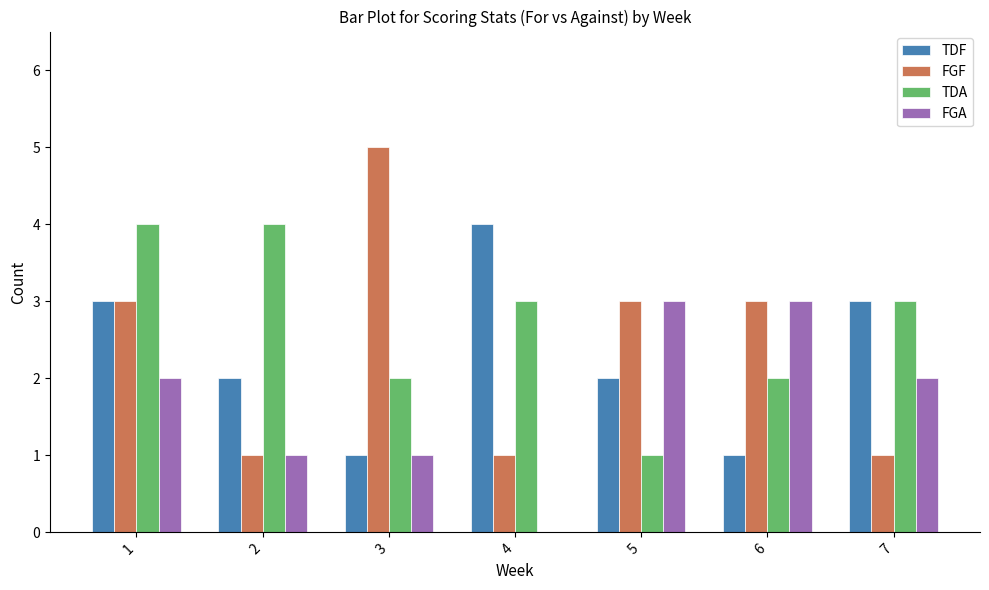

Which series has the largest total across all categories?

TDA